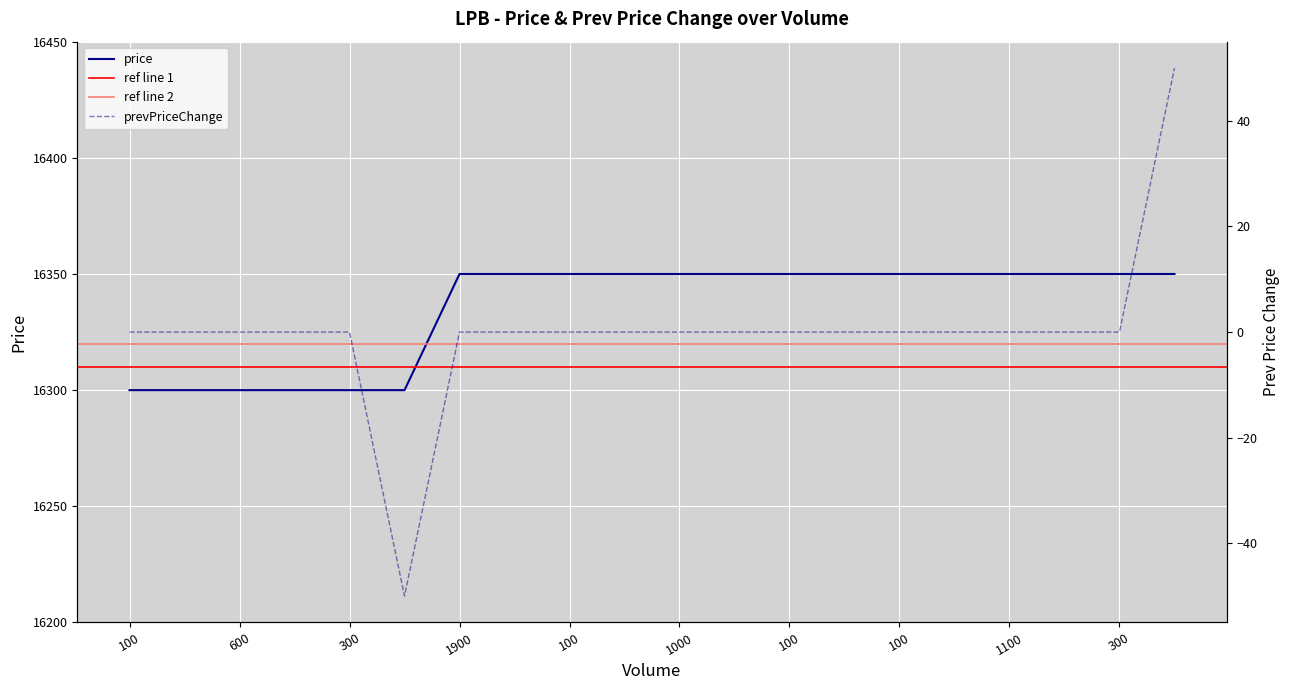

True or false: price and prevPriceChange intersect in this chart.

False